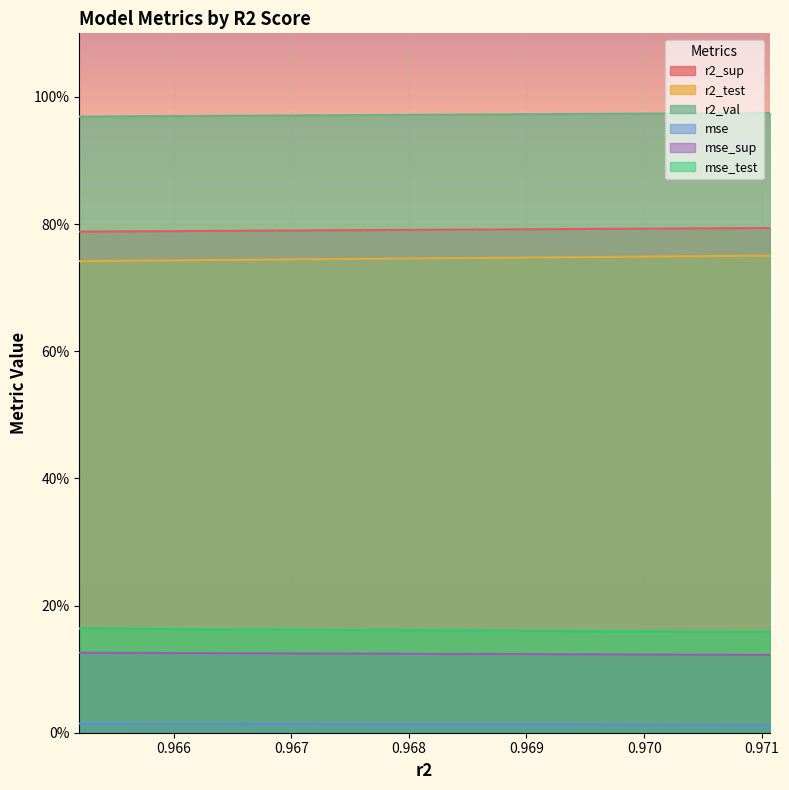

What are all the series names shown in the legend?

r2_sup, r2_test, r2_val, mse, mse_sup, mse_test